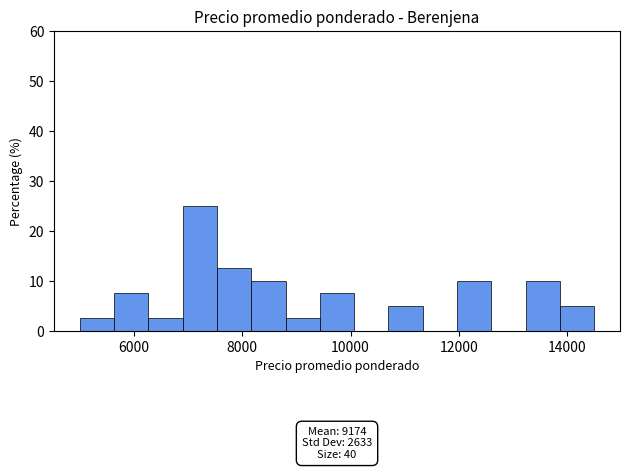

Around what value on the x-axis is the tallest bar? Give the approximate position of its centre, as read against the axis.

7200